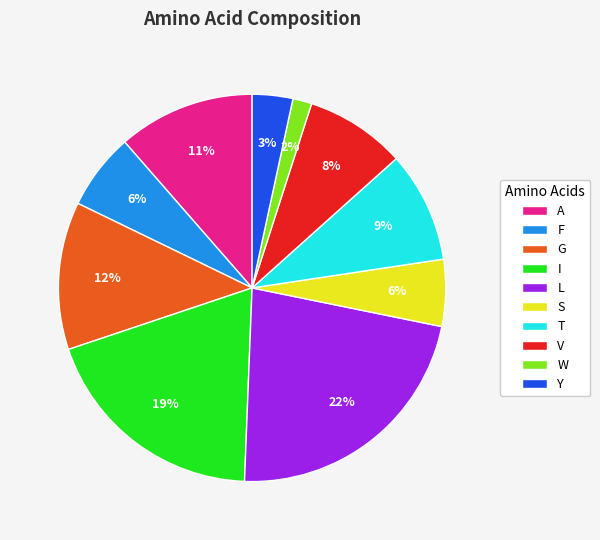

To the nearest percent, what portion does Y represent?

3%